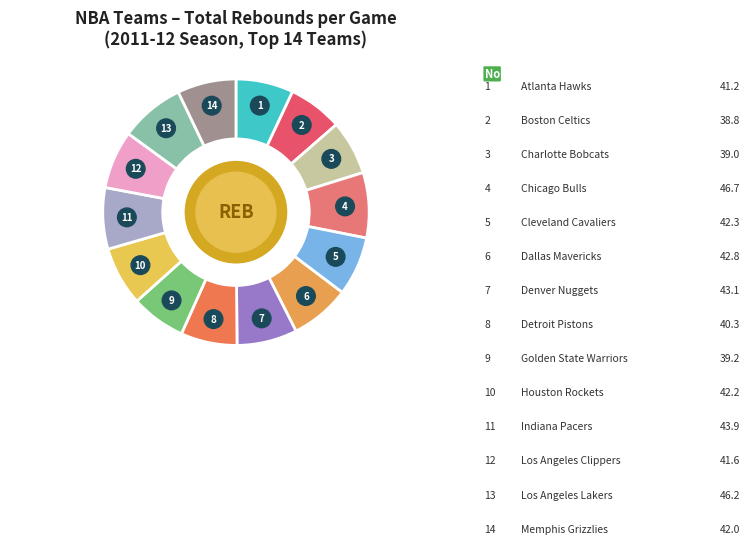

Is the sum of Golden State Warriors and Cleveland Cavaliers greater than half?

No